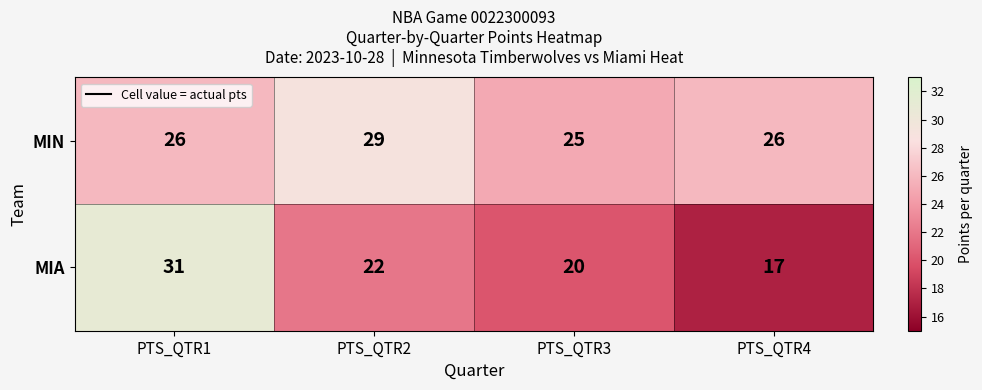

Read the MIA value at PTS_QTR1, to the nearest 10.

30